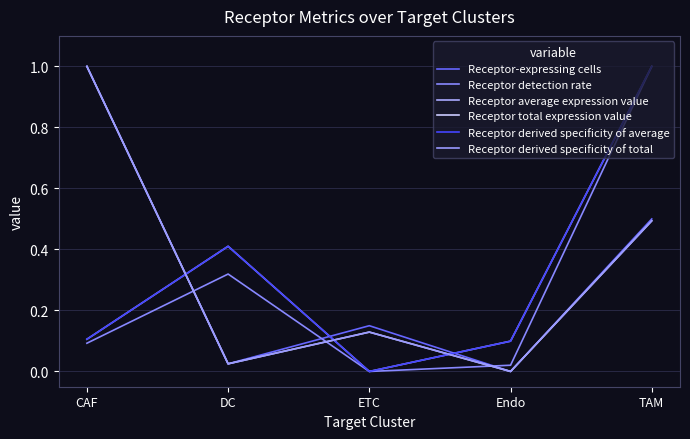

Does the chart display data point markers on the line(s)?

No